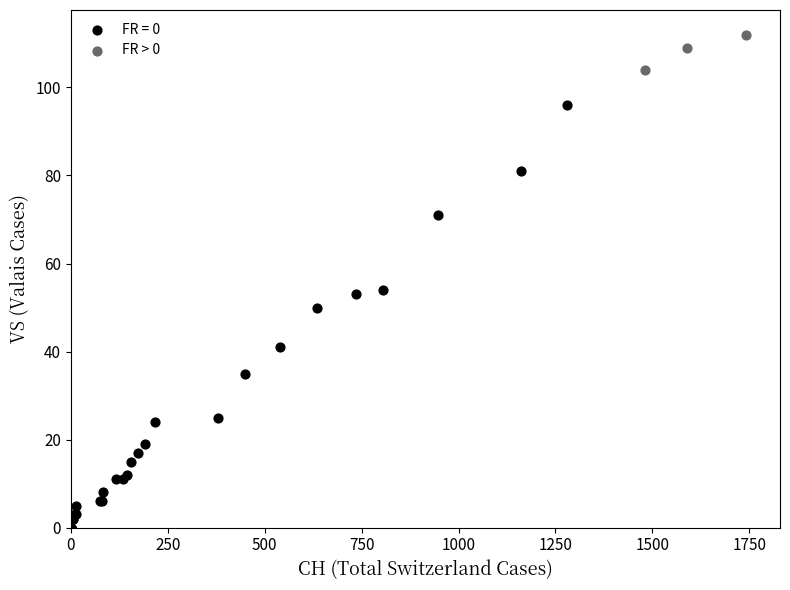

Which series has the largest Y range (max minus min)?

FR = 0